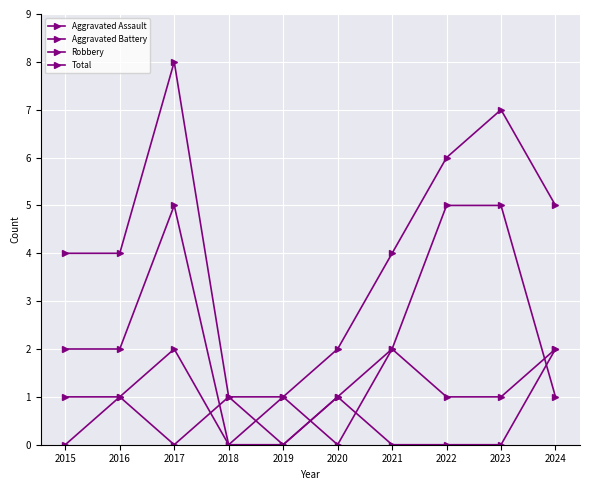

Is this an area chart (filled region under the line)?

No